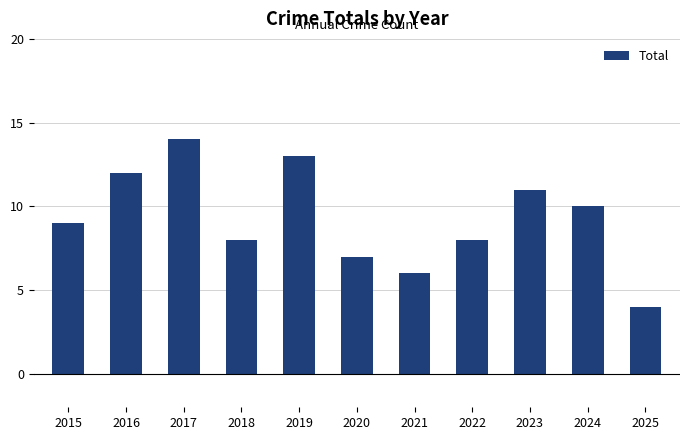

Reading left to right, extract all data points from this chart.

9	12	14	8	13	7	6	8	11	10	4